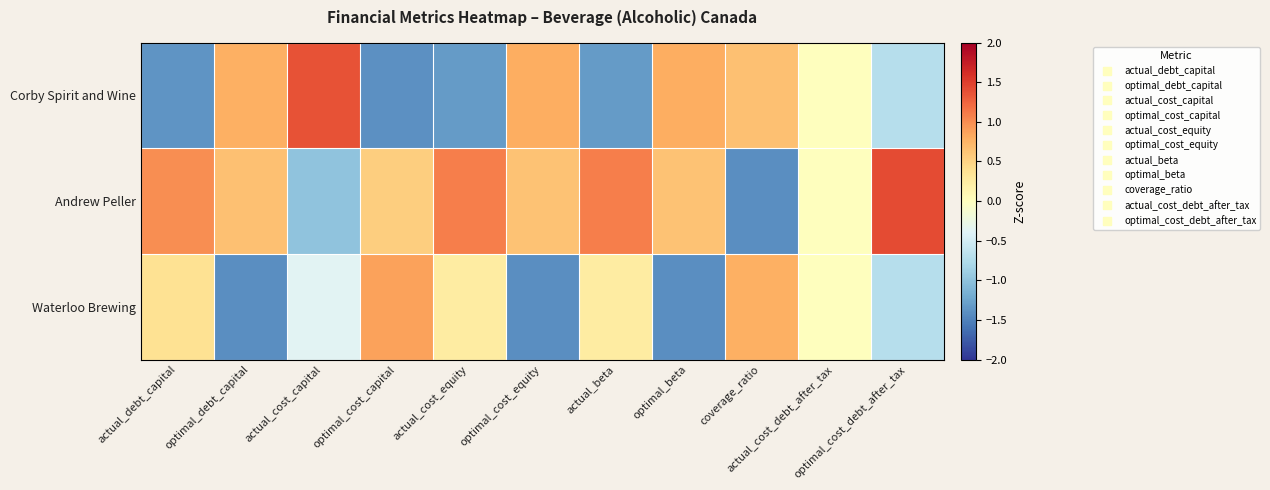

Reading left to right, transcribe all the data shown in this chart.

Corby Spirit and Wine: actual_debt_capital=-1.4	optimal_debt_capital=0.8	actual_cost_capital=1.4	optimal_cost_capital=-1.4	actual_cost_equity=-1.3	optimal_cost_equity=0.8	actual_beta=-1.3	optimal_beta=0.8	coverage_ratio=0.6	actual_cost_debt_after_tax=0.0	optimal_cost_debt_after_tax=-0.7
Andrew Peller: actual_debt_capital=1.0	optimal_debt_capital=0.6	actual_cost_capital=-1.0	optimal_cost_capital=0.5	actual_cost_equity=1.1	optimal_cost_equity=0.6	actual_beta=1.1	optimal_beta=0.6	coverage_ratio=-1.4	actual_cost_debt_after_tax=0.0	optimal_cost_debt_after_tax=1.4
Waterloo Brewing: actual_debt_capital=0.4	optimal_debt_capital=-1.4	actual_cost_capital=-0.4	optimal_cost_capital=0.9	actual_cost_equity=0.2	optimal_cost_equity=-1.4	actual_beta=0.2	optimal_beta=-1.4	coverage_ratio=0.8	actual_cost_debt_after_tax=0.0	optimal_cost_debt_after_tax=-0.7